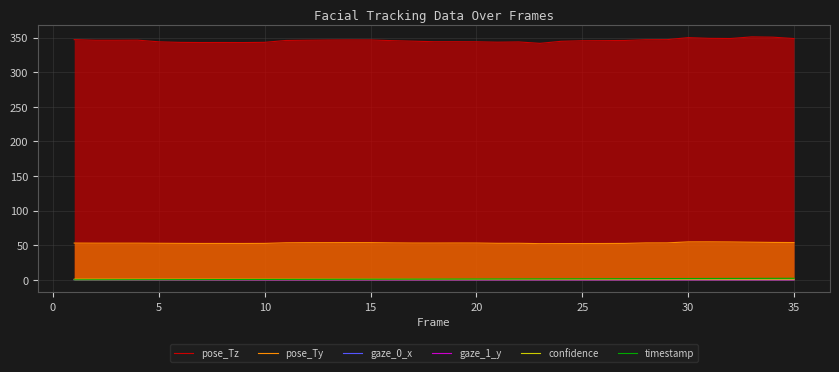

Which series has the widest spread of values?

pose_Tz